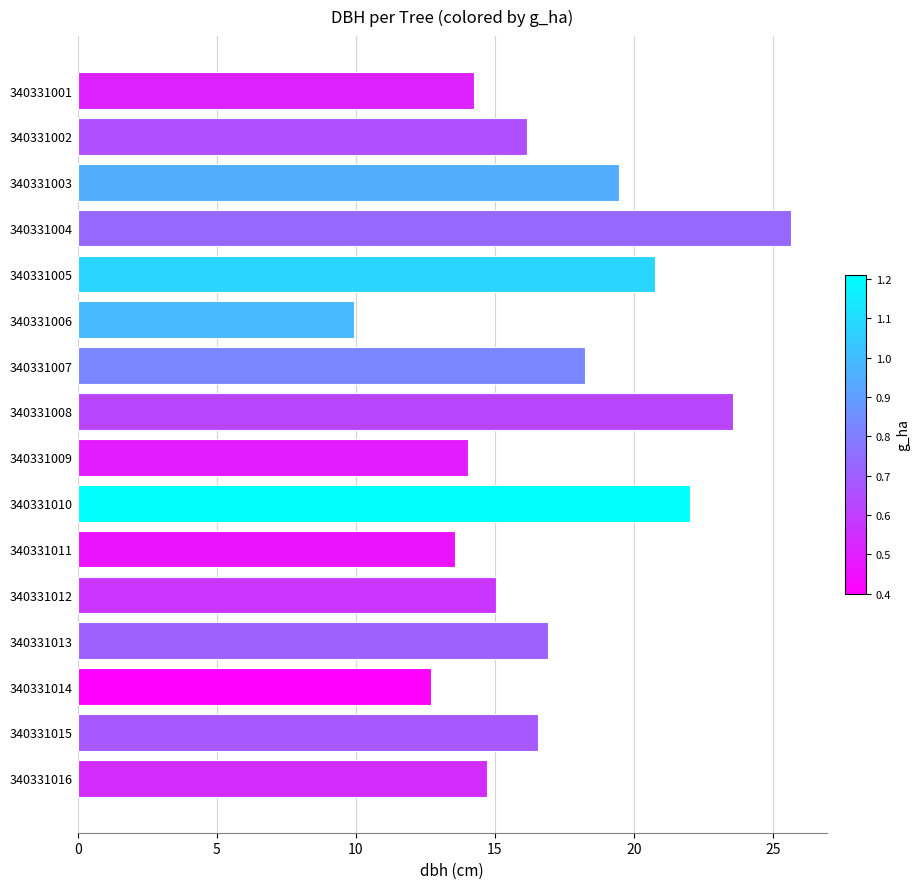

What is the value of the 5th bar from the top?

20.8